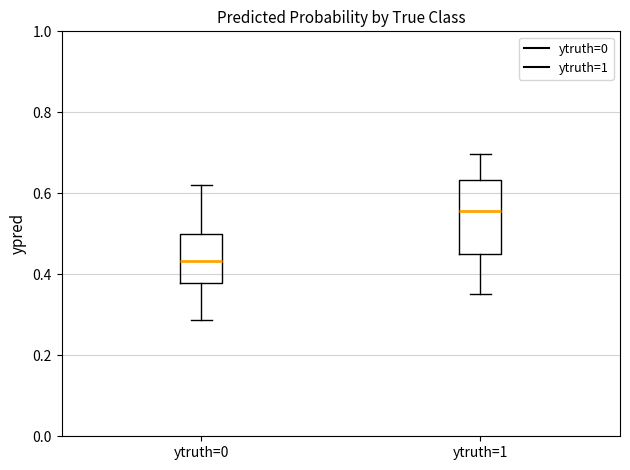

Where does the upper whisker of the box for ytruth=1 end on the y-axis? The values are not printed on the chart, so give them approximately, as read against the axis.

0.70